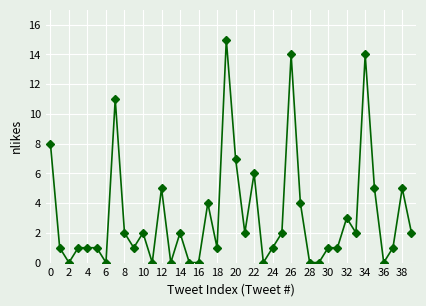

True or false: the data has more than 2 interior local peaks.

True